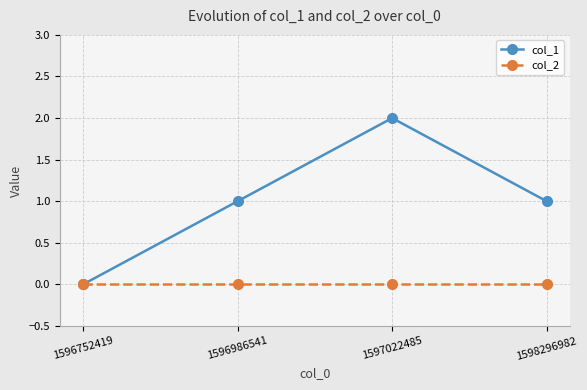

The value of col_1 at 1596986541 is 1. True or false?

True